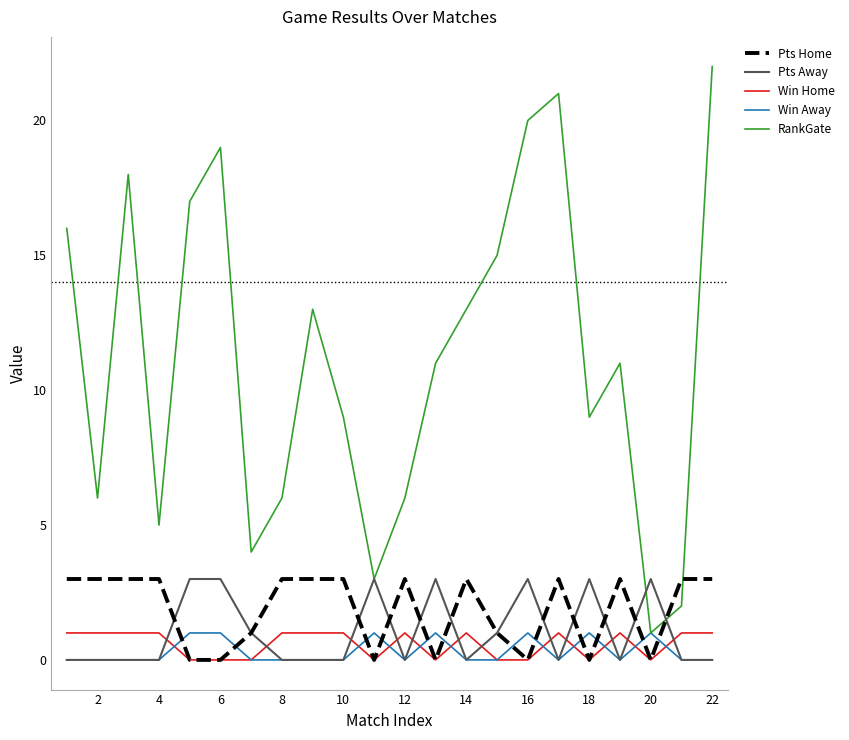

What is the maximum value shown in the chart?

22